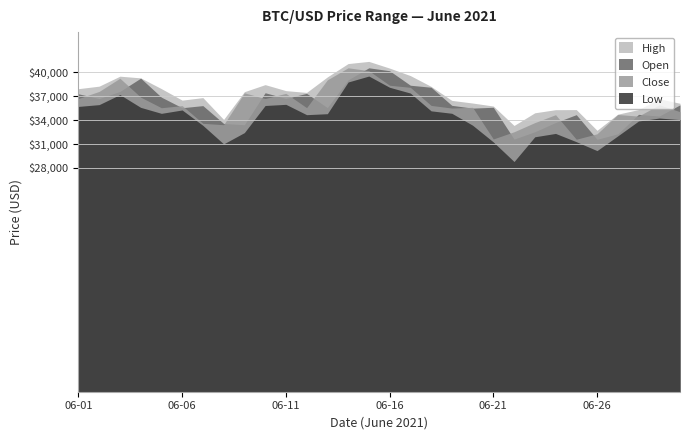

What is the maximum value for open?

40534.5